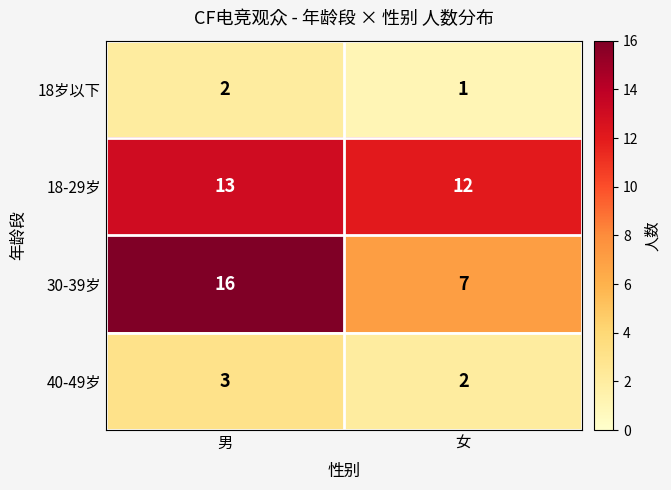

At which category does the chart reach its peak across all series?

男